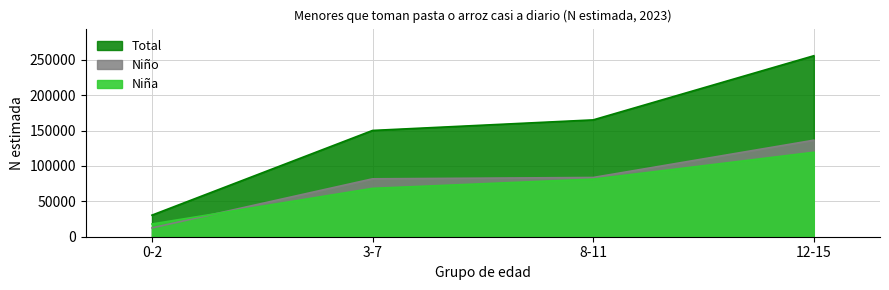

Between 12-15 and 0-2, which is larger?

12-15